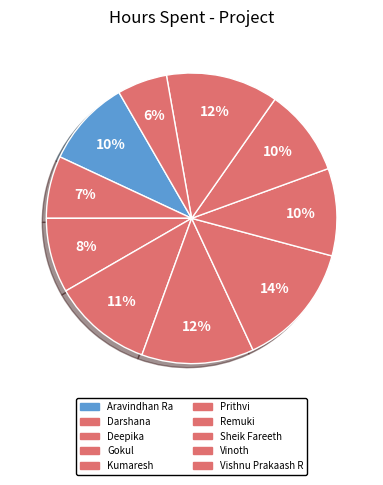

Between Gokul and Aravindhan Ra, which is larger?

Gokul